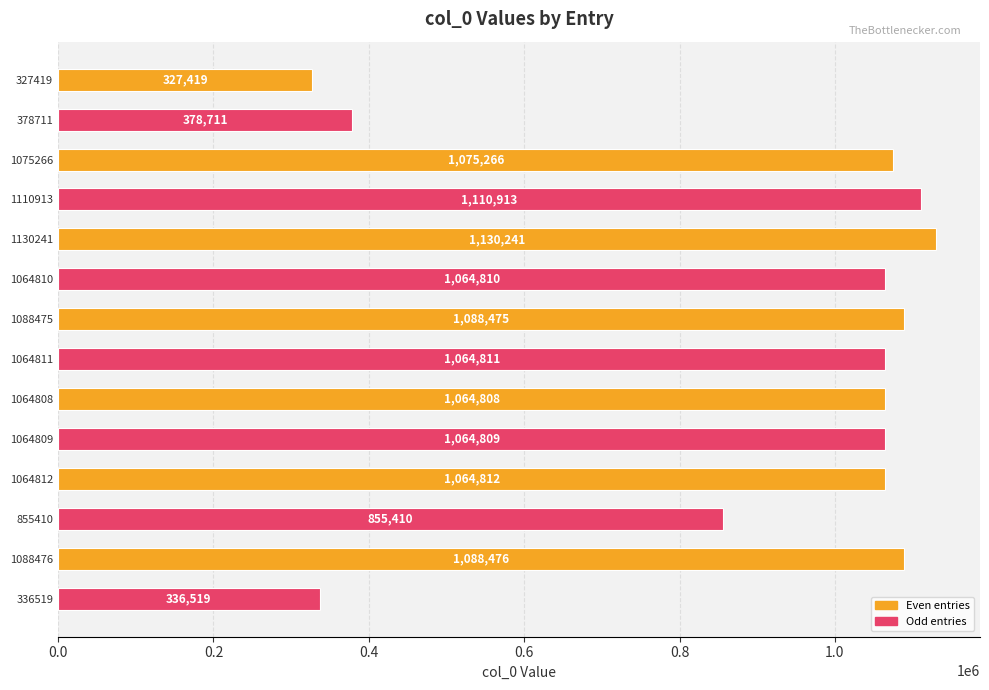

What is the change in value from 1075266 to 1110913?

+35647